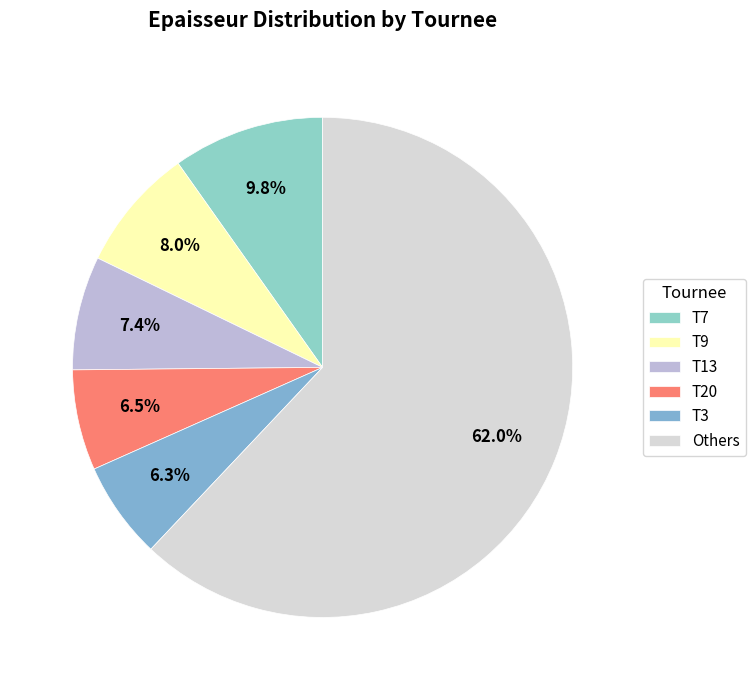

Count the number of slices in the pie.

6